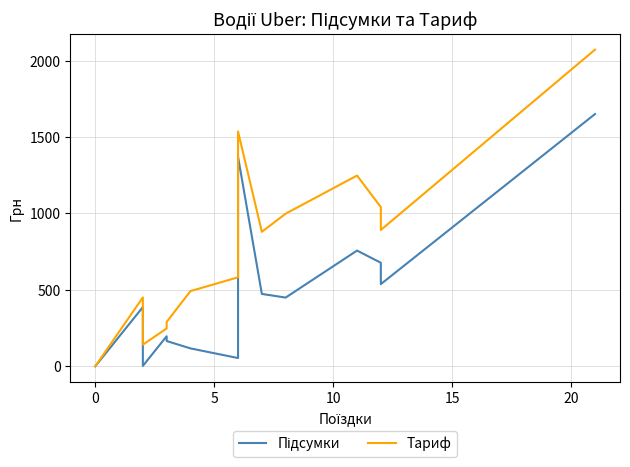

True or false: Підсумки and Тариф intersect in this chart.

False